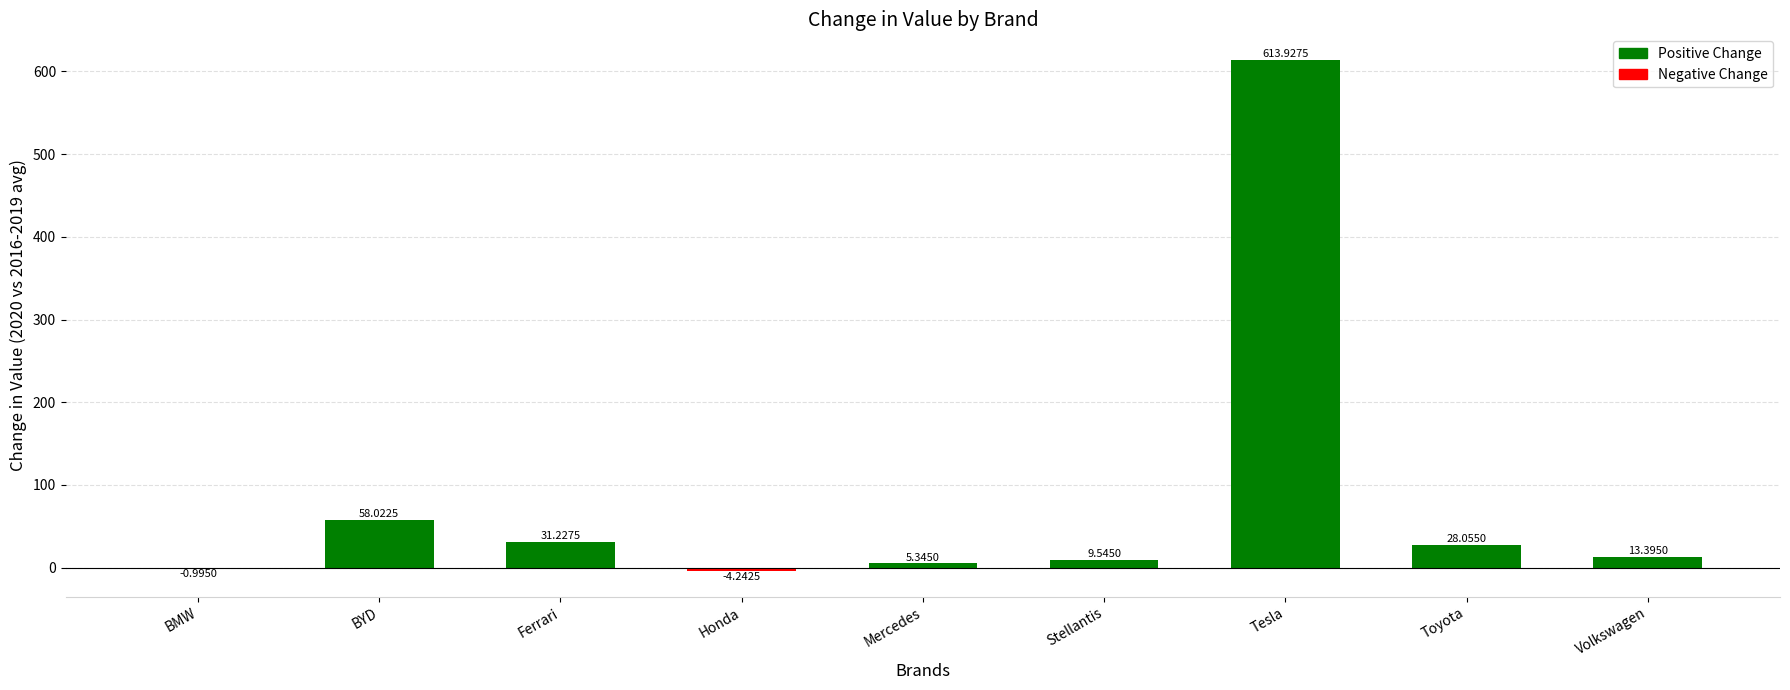

What is the maximum value shown in the chart?

613.9